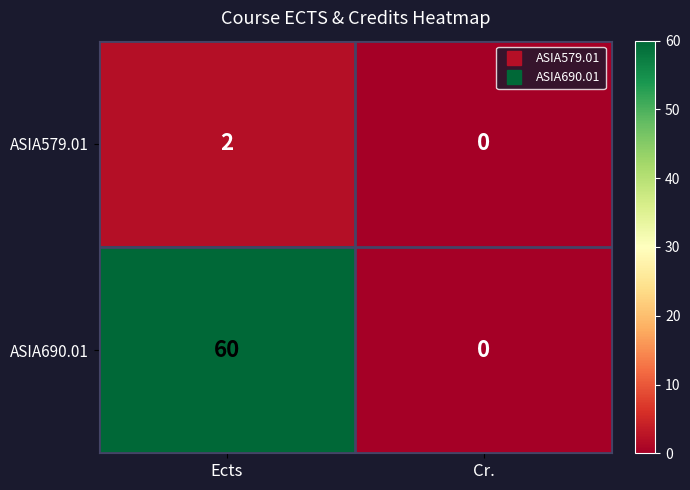

How many series are shown in this chart?

2